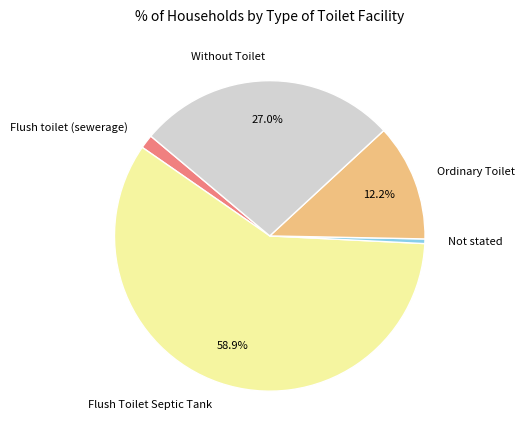

To the nearest percent, what is the difference between the largest and smallest slice percentages?

58%